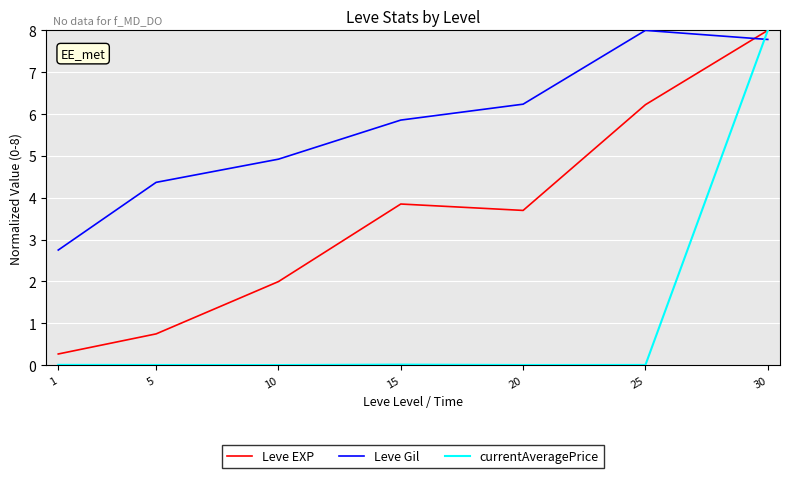

At 10, list the series in order from smallest to largest.

currentAveragePrice, Leve EXP, Leve Gil